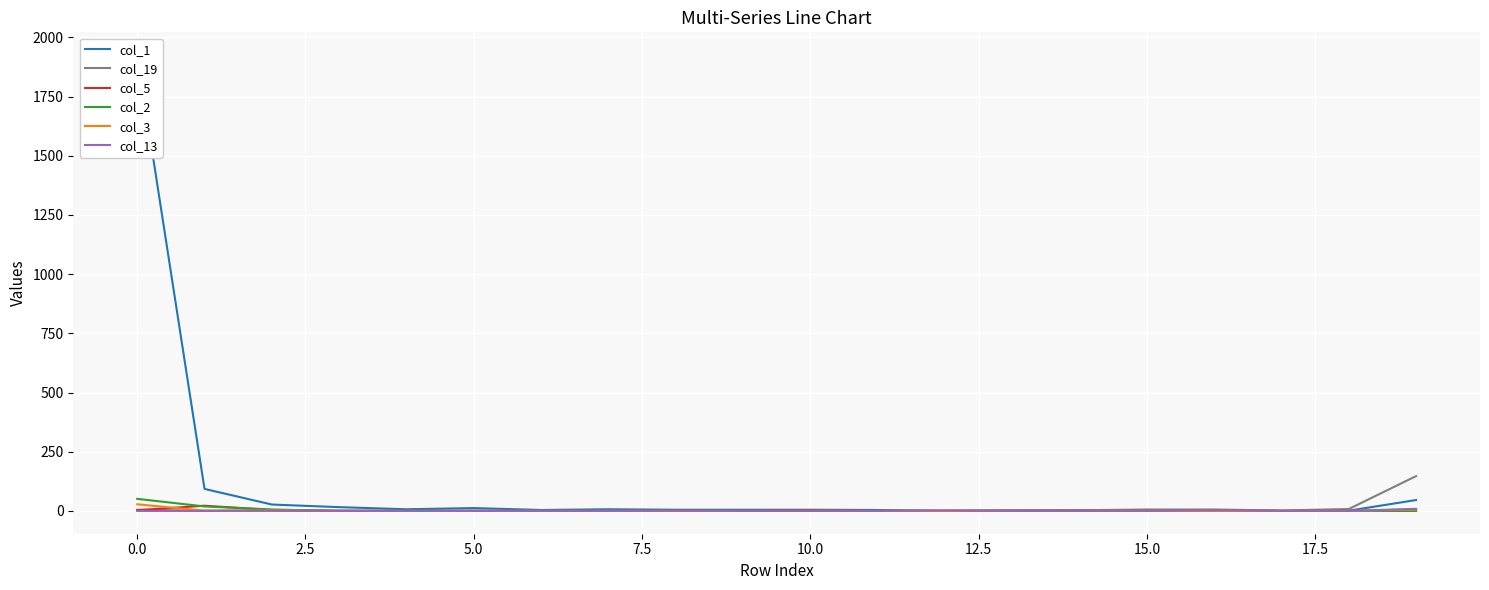

What position from the right is 16?

4